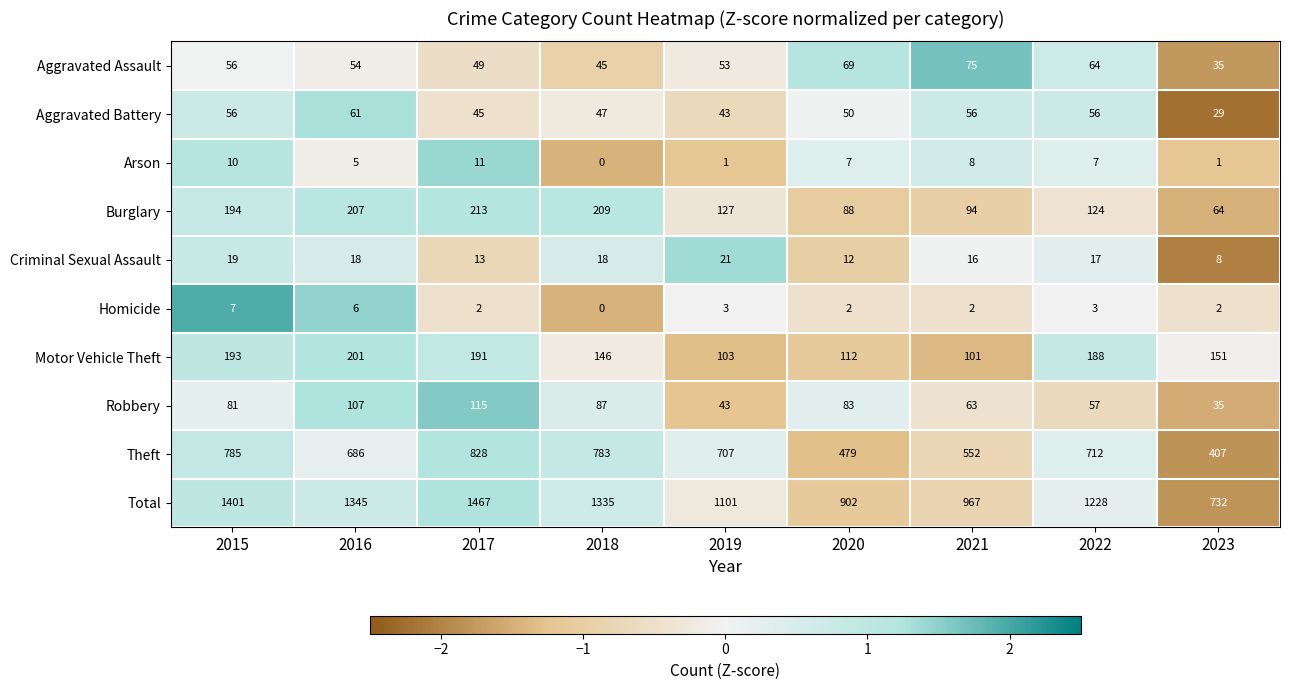

Is it true that Theft equals 1262 at 2015?

False